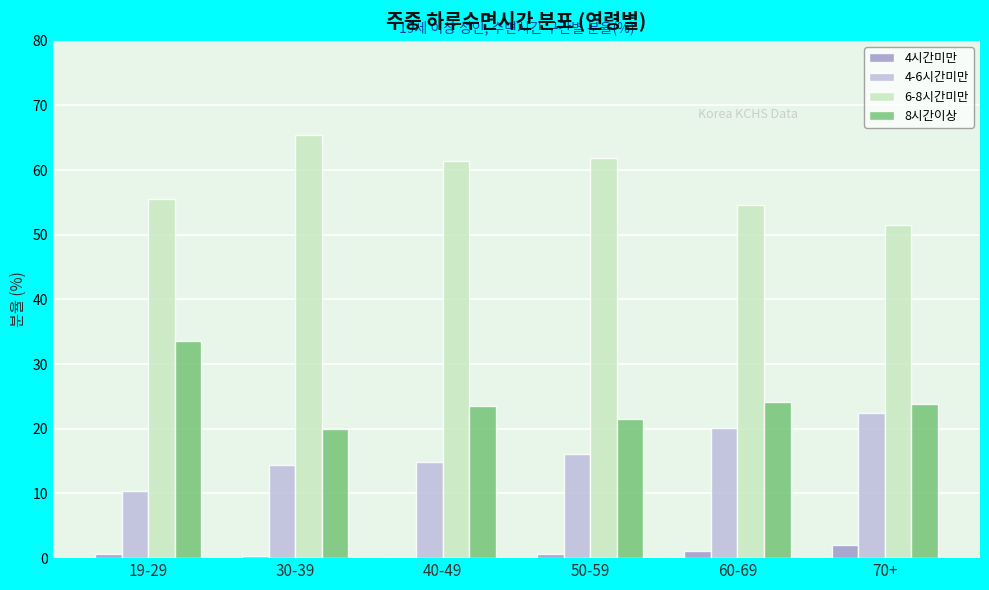

What is the maximum value for 4시간미만?

2.1